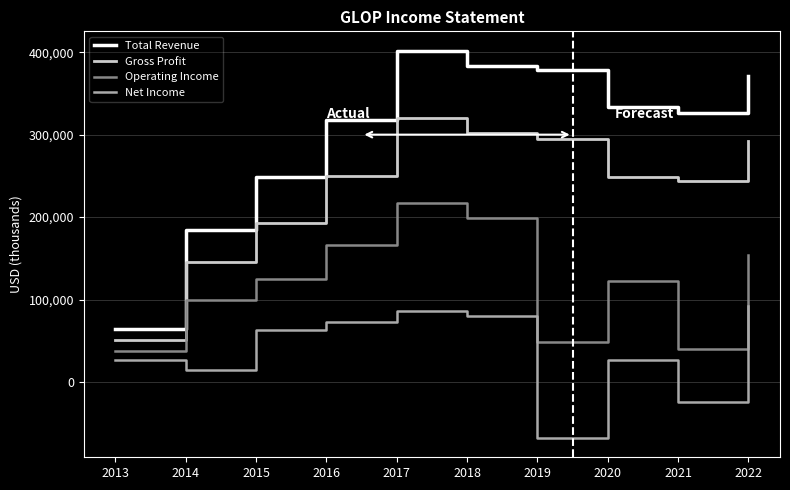

Is it true that Operating Income equals 40500 at 2021?

True